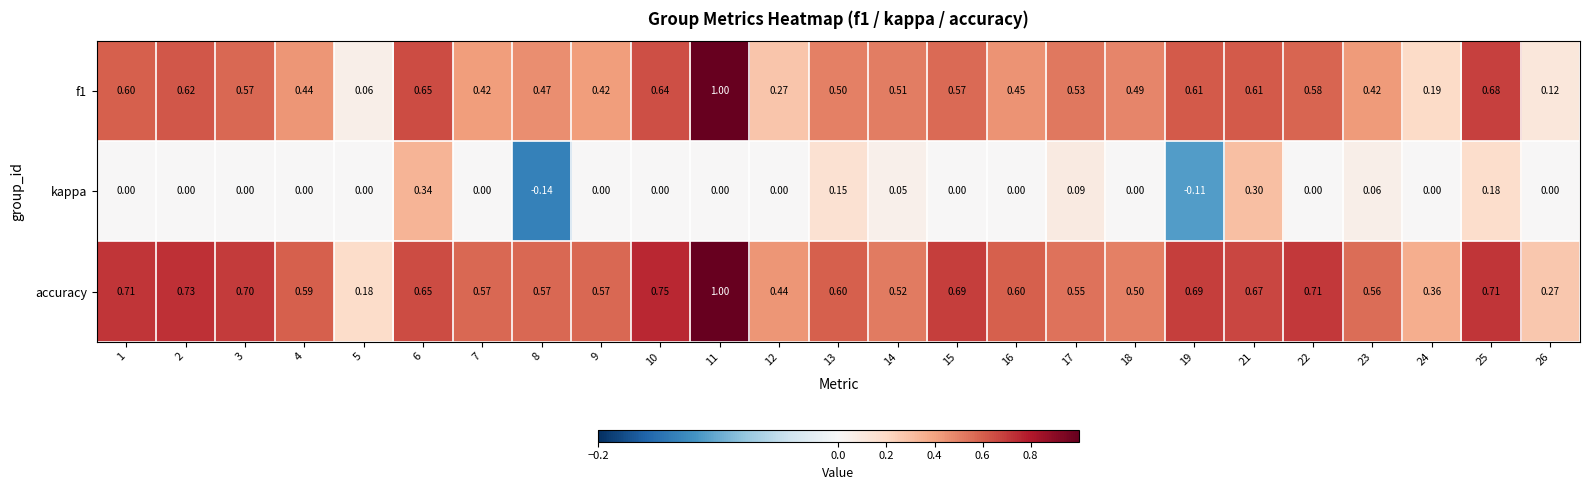

Which series has the largest total across all categories?

accuracy